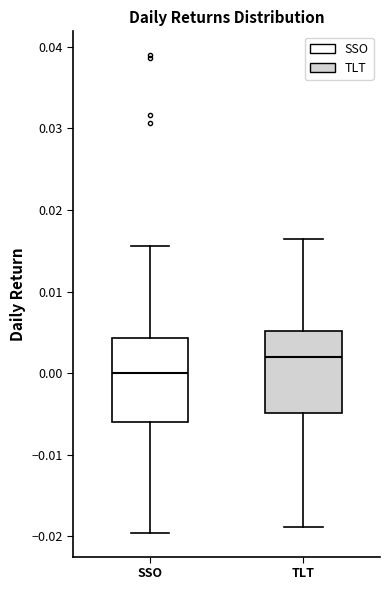

Where does the lower whisker of the box for SSO end on the y-axis? The values are not printed on the chart, so give them approximately, as read against the axis.

-0.020